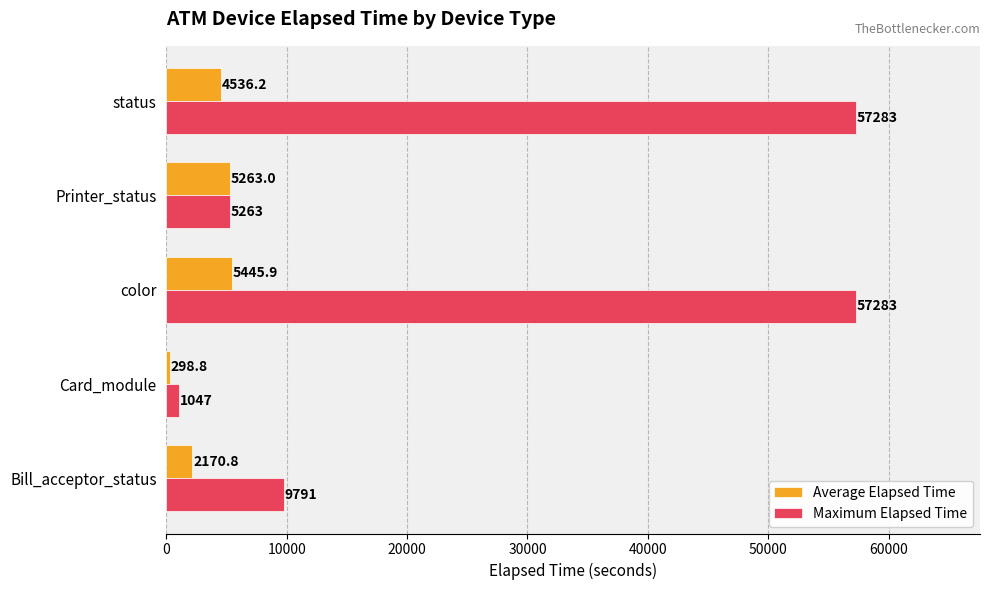

What is the maximum value for Average Elapsed Time?

5445.9